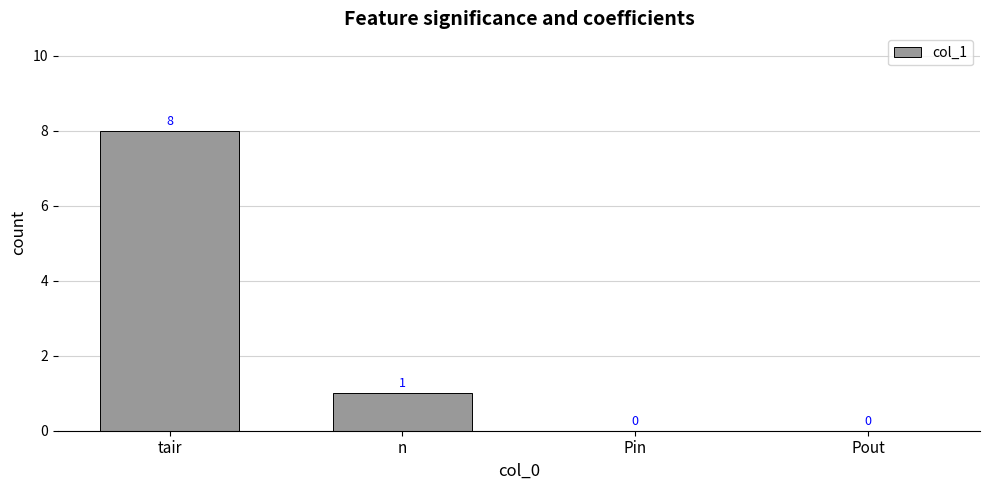

What is the maximum value shown in the chart?

8